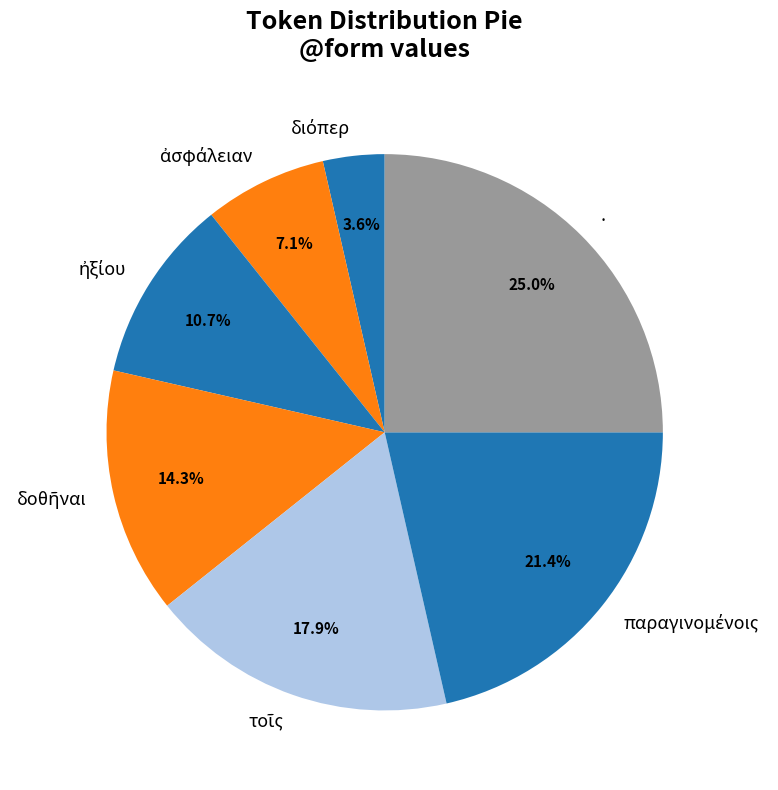

Which category has the biggest portion of the pie?

.